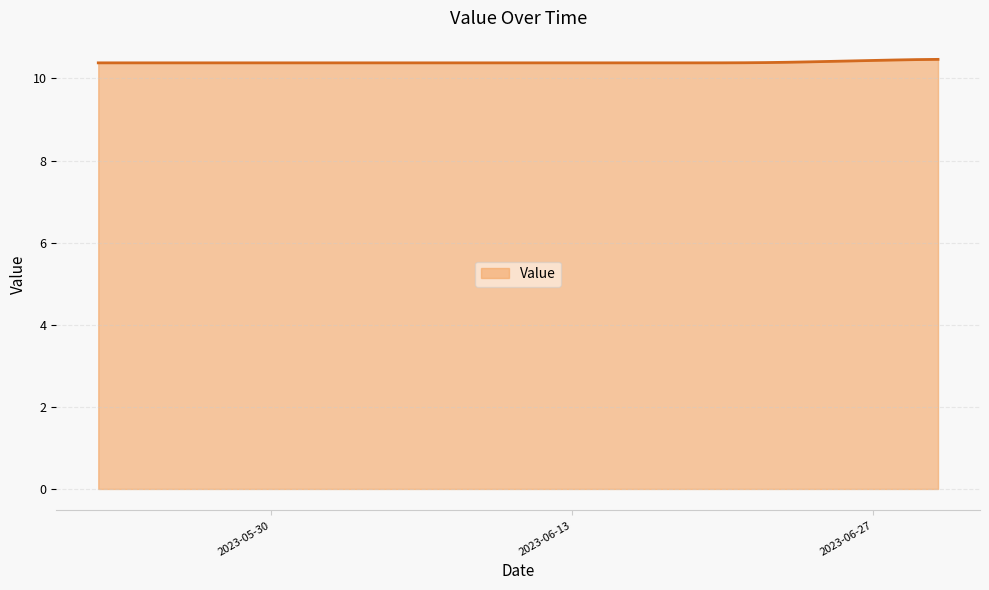

What is the smallest value displayed?

10.4